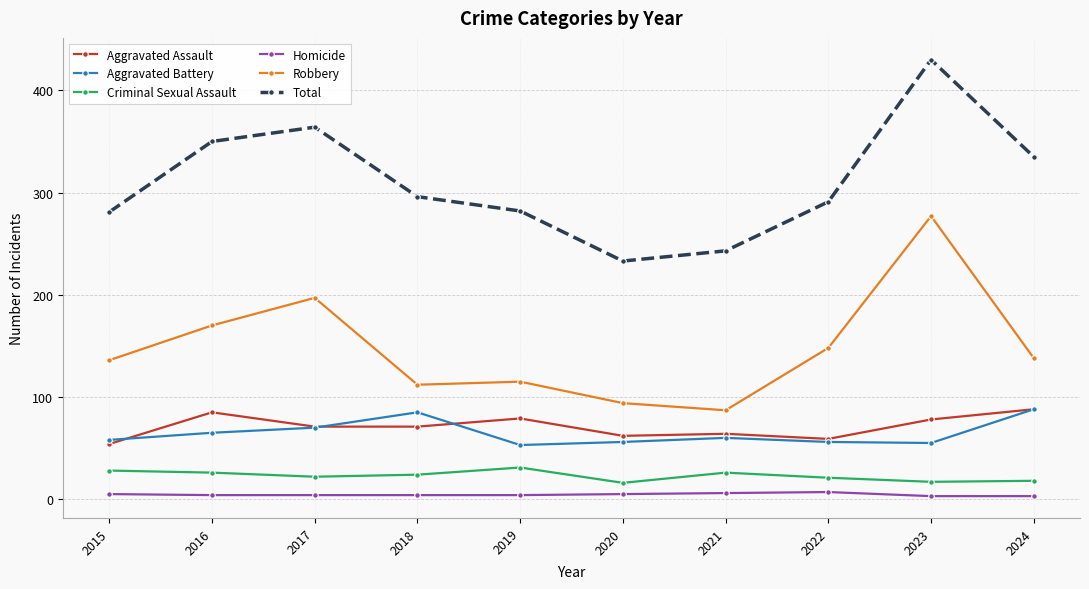

Rank the series at 2019 from lowest to highest value.

Homicide, Criminal Sexual Assault, Aggravated Battery, Aggravated Assault, Robbery, Total